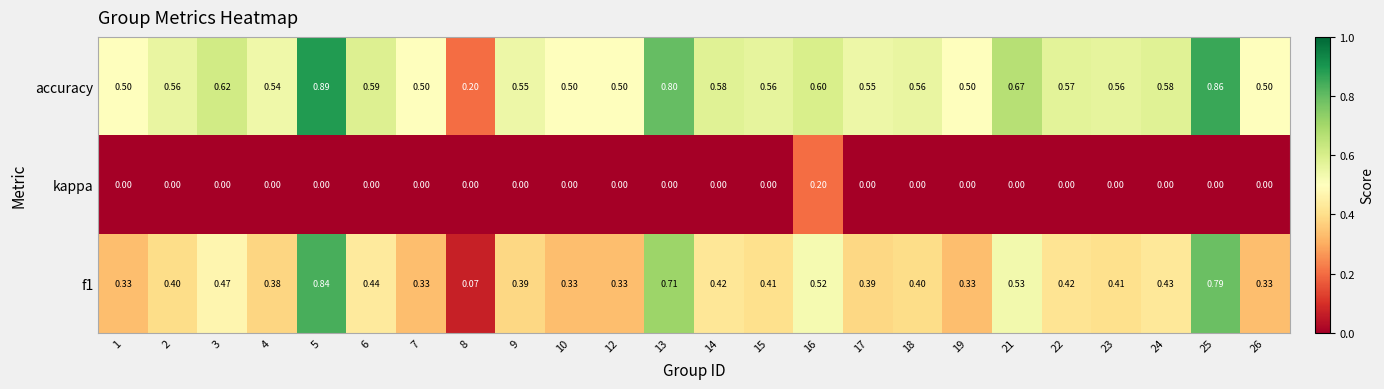

Is the value of accuracy at 18 greater than the value of f1 at 26?

Yes